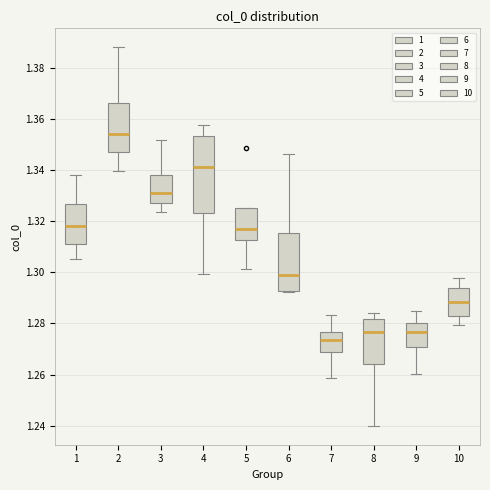

Reading left to right, transcribe this box plot: for each box, give where its median line is, the range the box spans, and where its two whiskers end, as read against the y-axis. The values are not printed on the chart, so give them approximately, as read against the axis.

1: median 1.318, box 1.312 to 1.326, whiskers 1.306 to 1.338
2: median 1.354, box 1.348 to 1.366, whiskers 1.340 to 1.388
3: median 1.330, box 1.328 to 1.338, whiskers 1.324 to 1.352
4: median 1.342, box 1.324 to 1.354, whiskers 1.300 to 1.358
5: median 1.316, box 1.312 to 1.326, whiskers 1.302 to 1.326
6: median 1.300, box 1.292 to 1.316, whiskers 1.292 (just below the box's lower edge) to 1.346
7: median 1.274, box 1.268 to 1.276, whiskers 1.258 to 1.284
8: median 1.276, box 1.264 to 1.282, whiskers 1.240 to 1.284
9: median 1.276, box 1.270 to 1.280, whiskers 1.260 to 1.286
10: median 1.288, box 1.284 to 1.294, whiskers 1.280 to 1.298